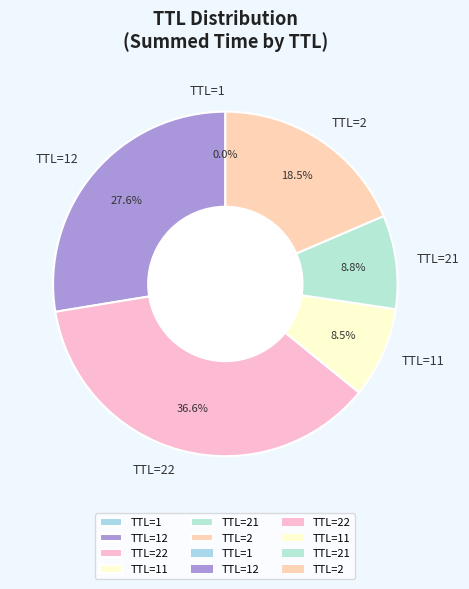

Is there a majority slice in this chart?

No